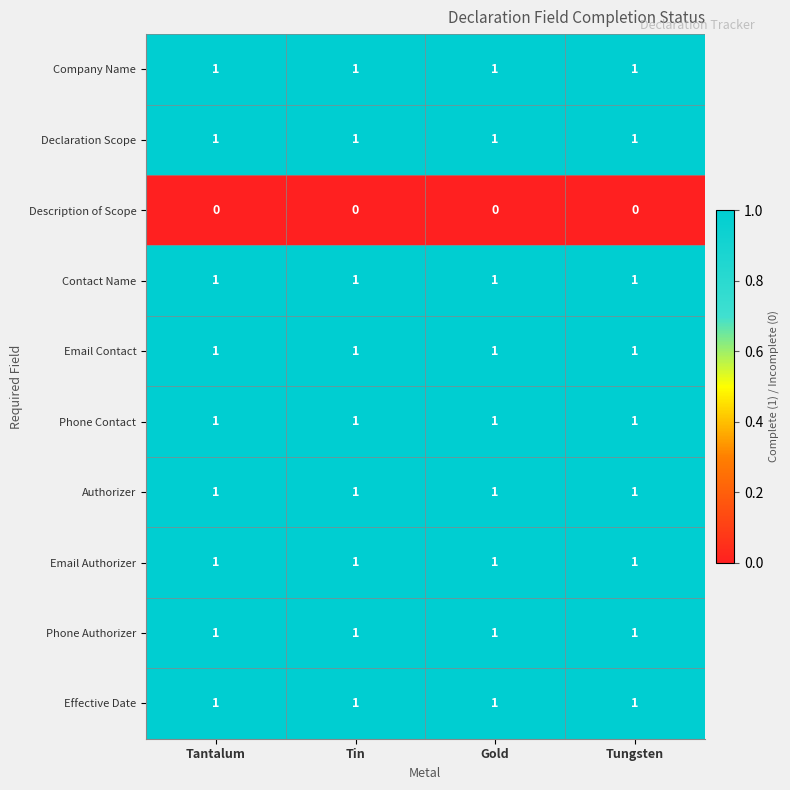

What is the difference between the highest and lowest values at Tin?

1